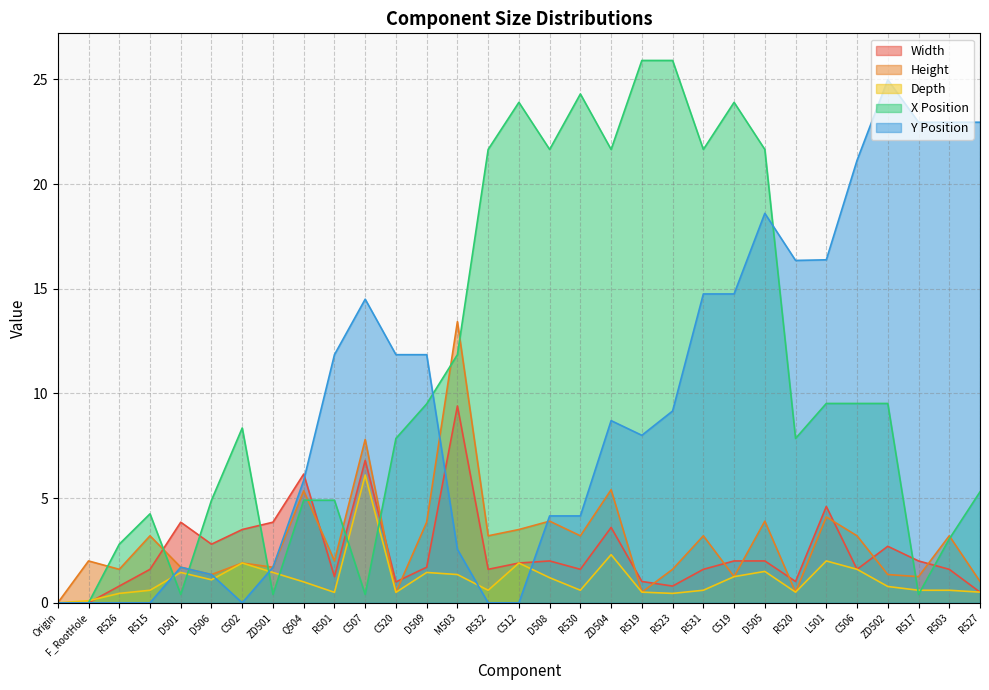

True or false: Height has a value of 5.3 at Q504.

True